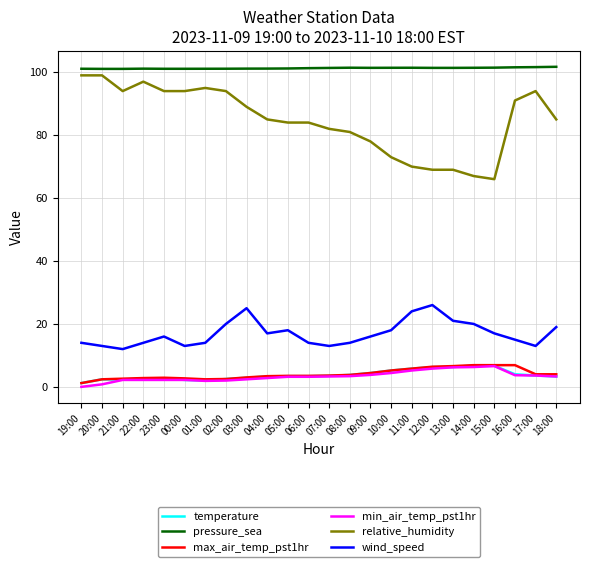

Which series has the widest spread of values?

relative_humidity